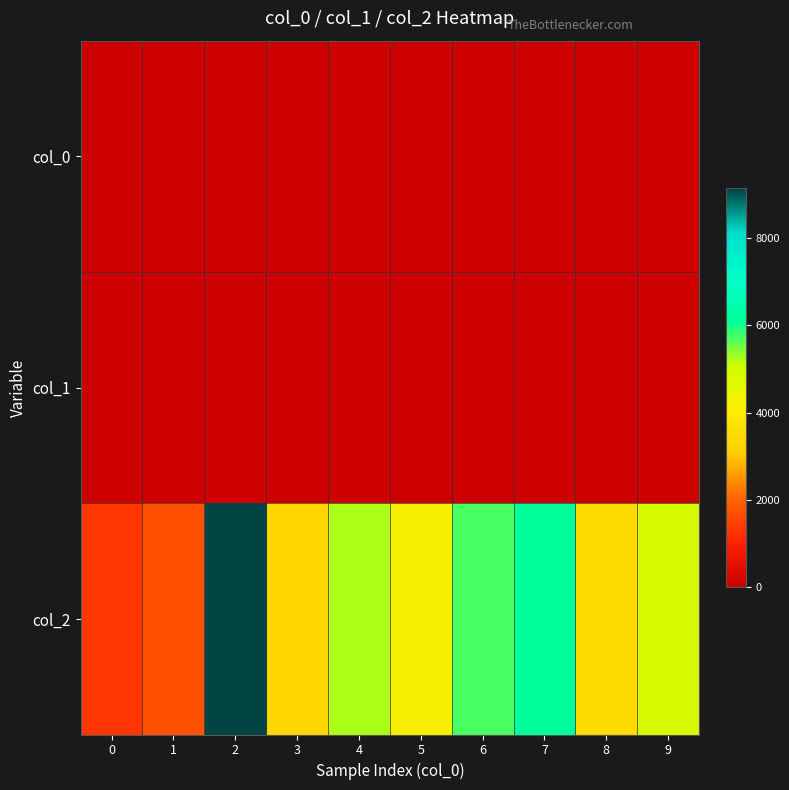

At how many categories does at least one series exceed 695?

10